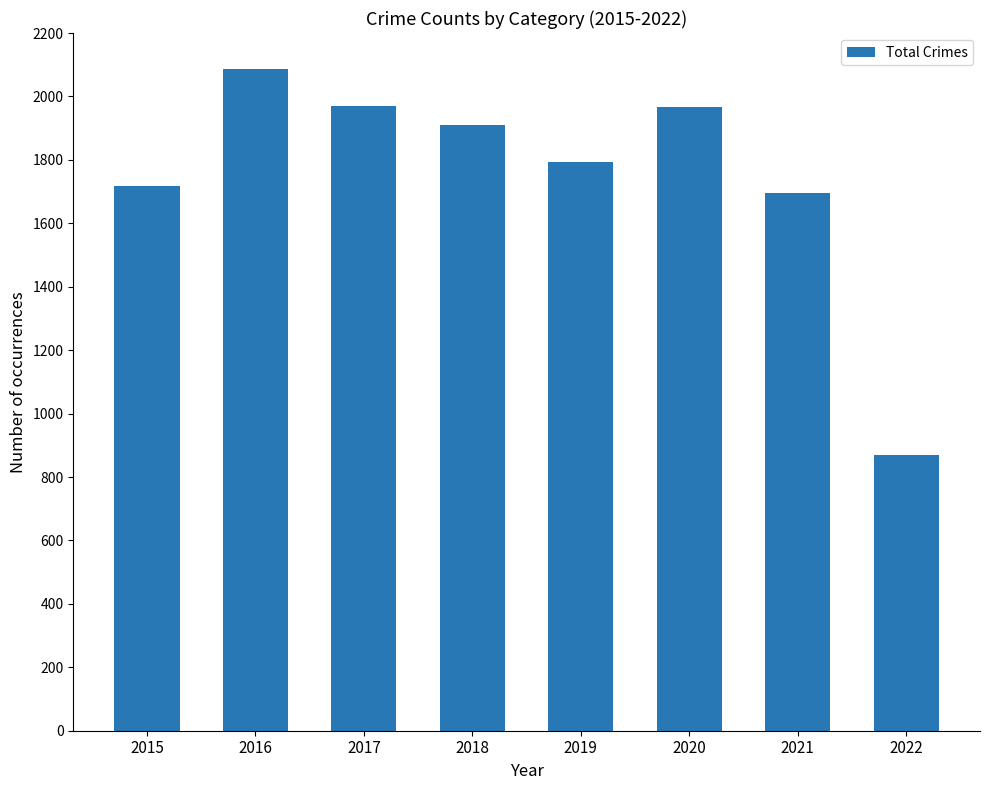

What is the sum of all values?

14011